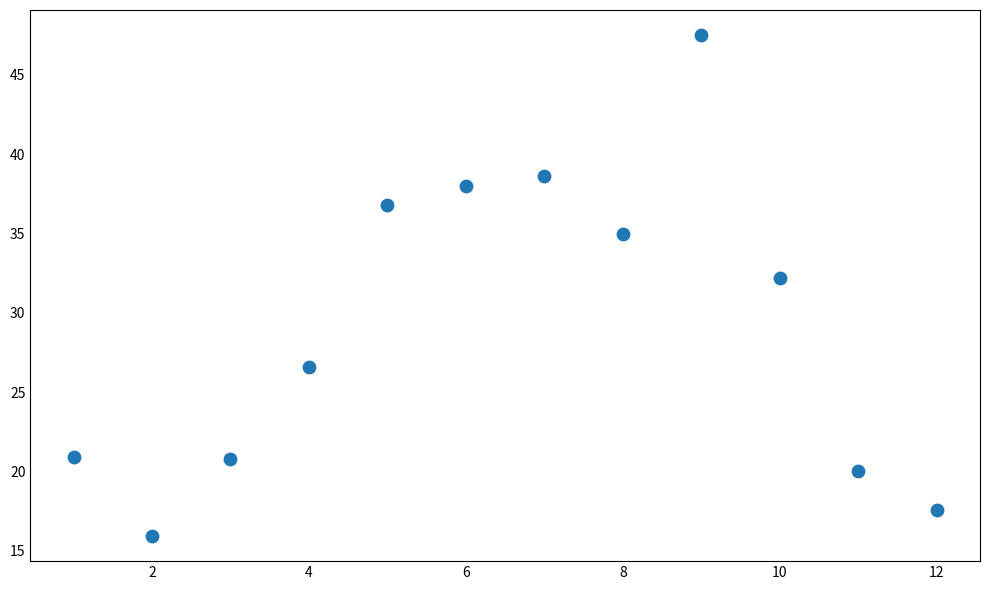

What is the range of X values (max minus min)?

11.0